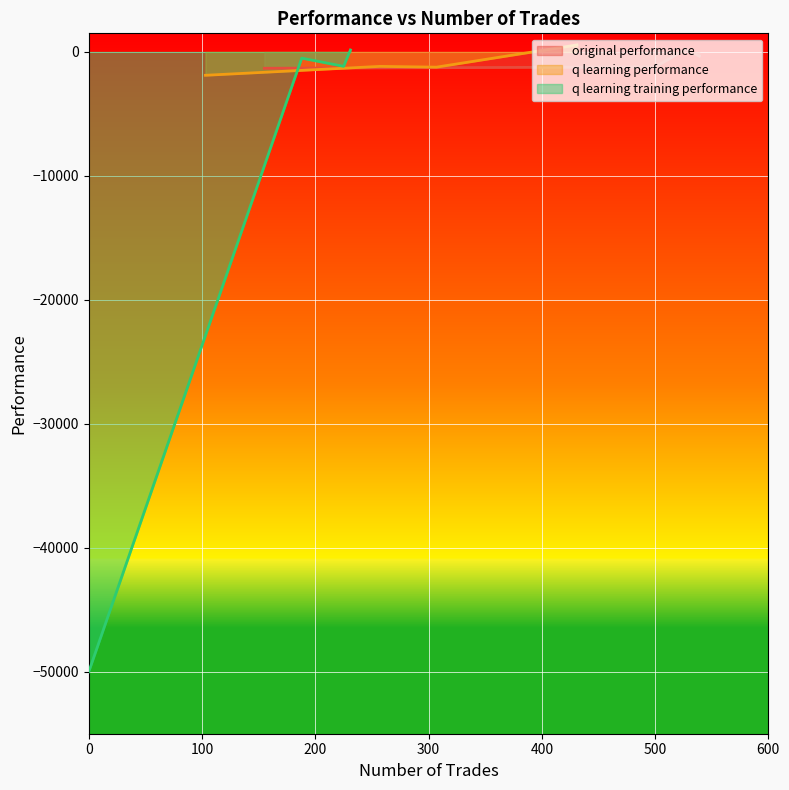

True or false: original performance has more than 2 interior local peaks.

False